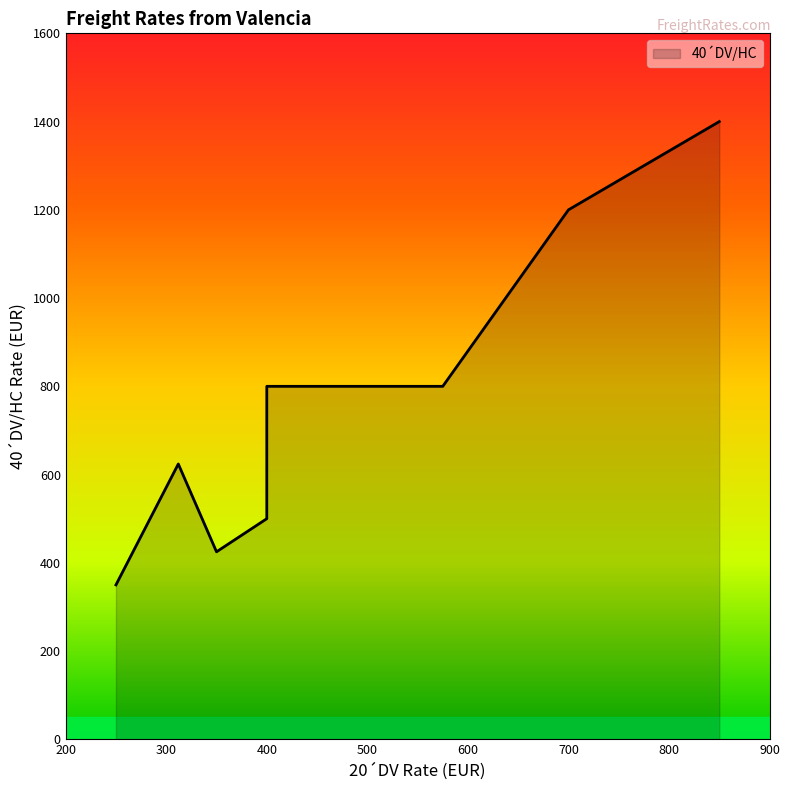

What is the difference between the maximum and minimum values?

1050